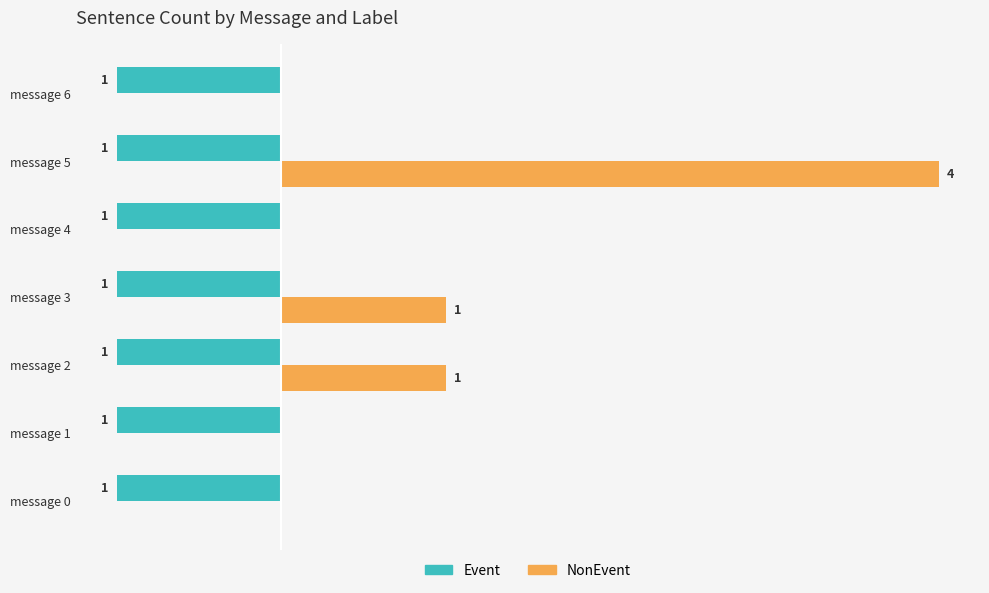

At which label does NonEvent reach its peak?

message 5